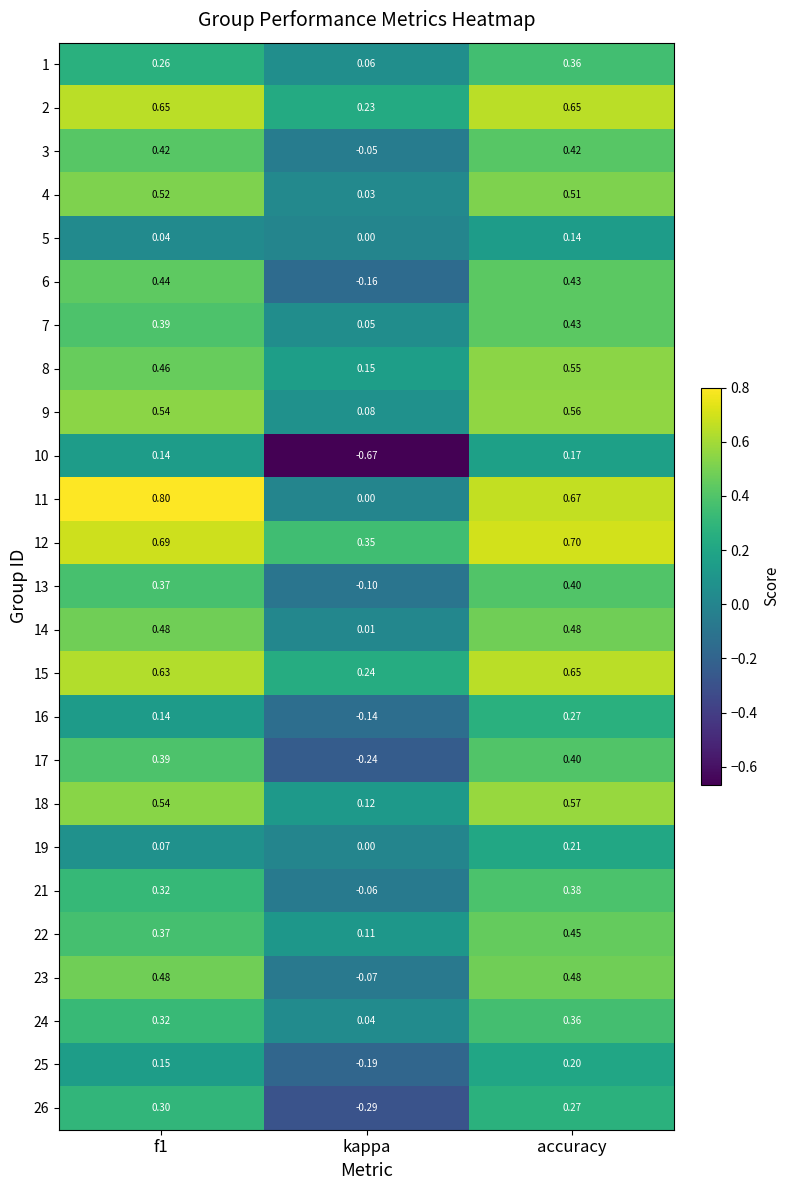

At which label is 9 closest to 0?

kappa